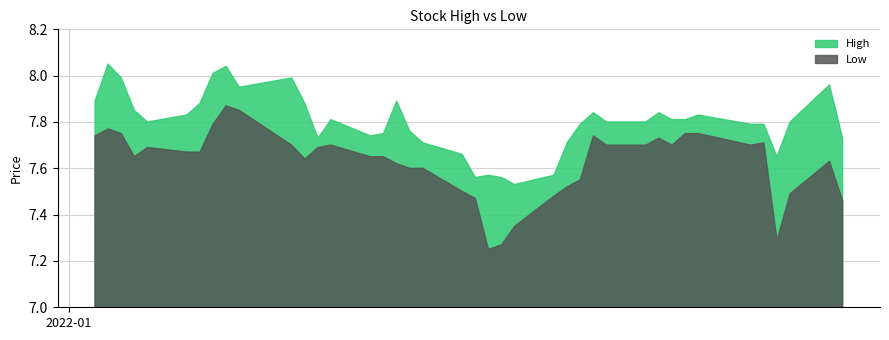

What is the total value across all series at 10?

15.7